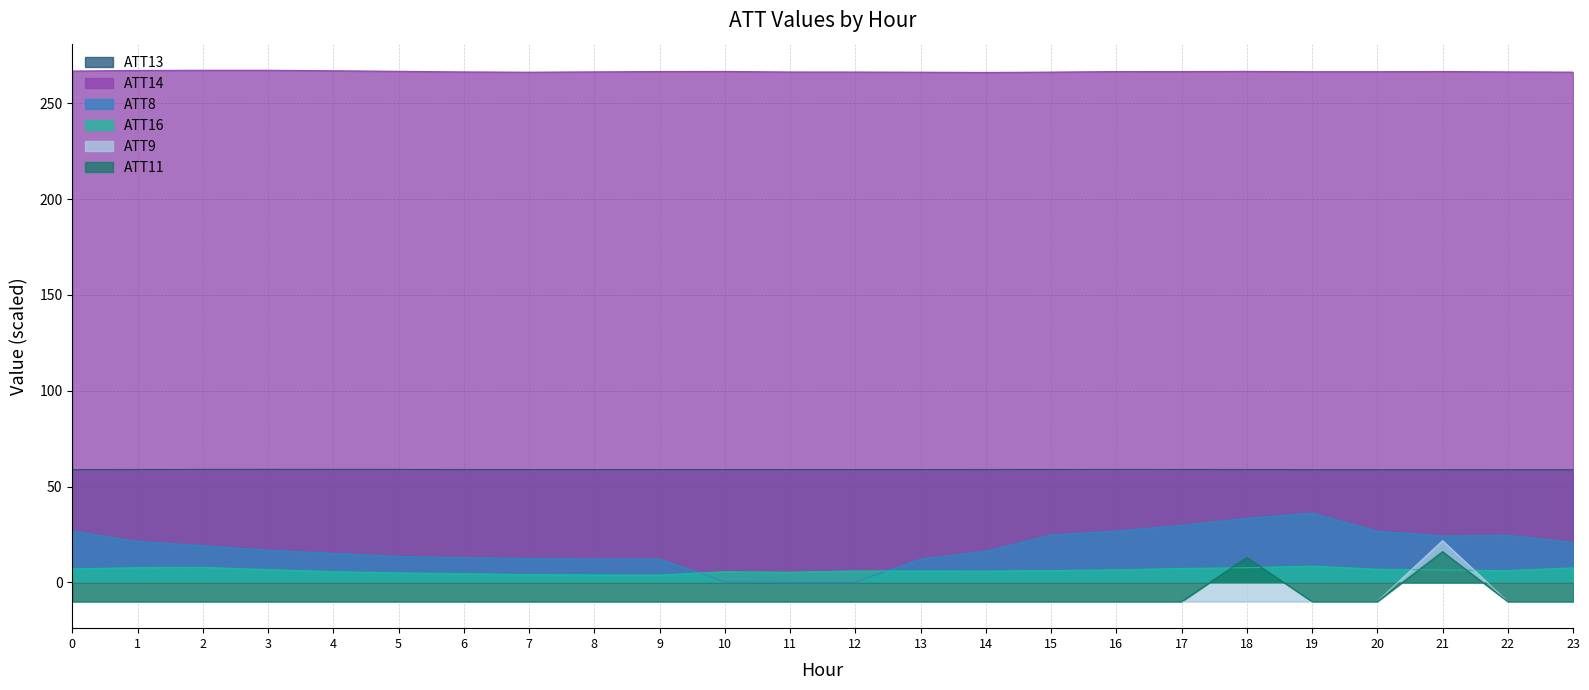

How many values in the ATT8 series are below 19?

12